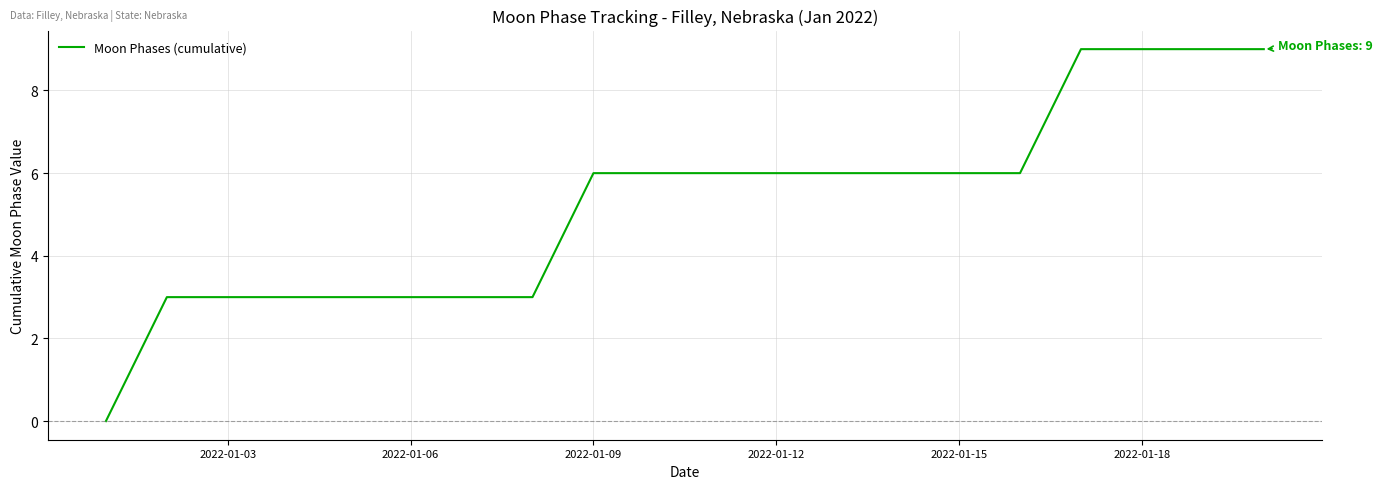

How many distinct data groups are displayed?

1